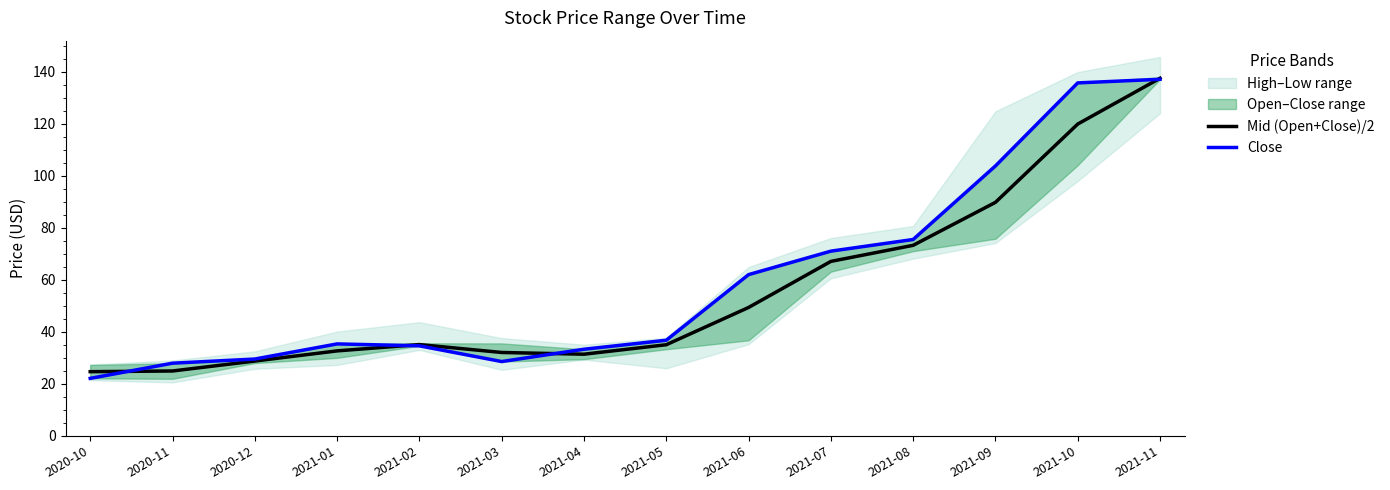

How many lines are shown in the chart?

2